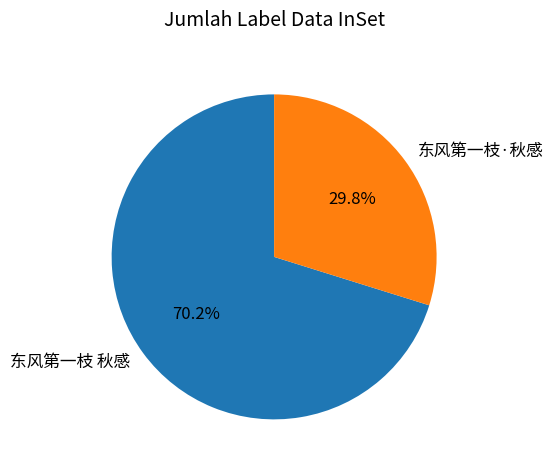

The 东风第一枝·秋感 slice represents 30% of the pie. True or false?

True